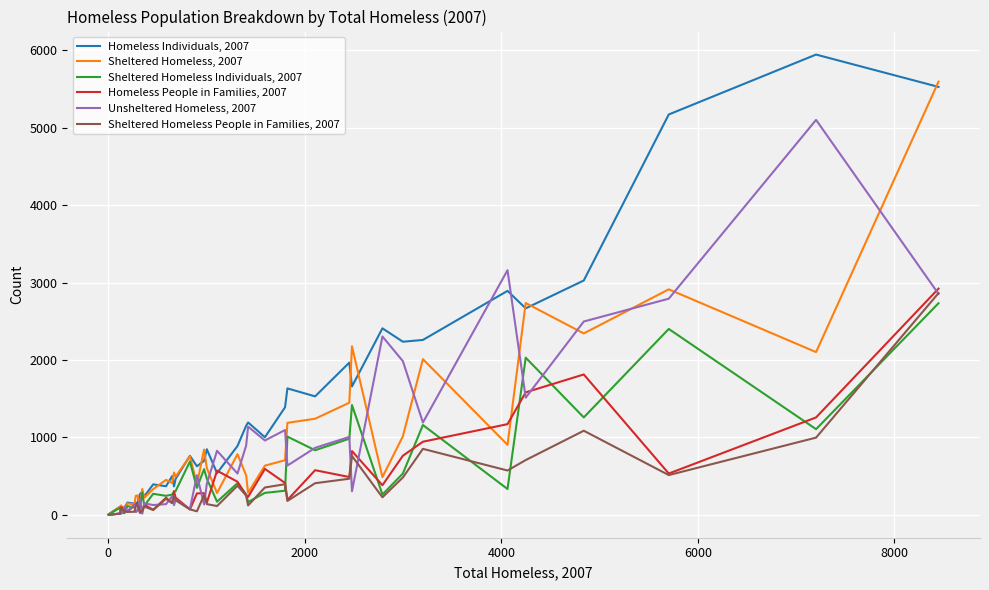

Which series has the largest total across all categories?

Homeless Individuals, 2007